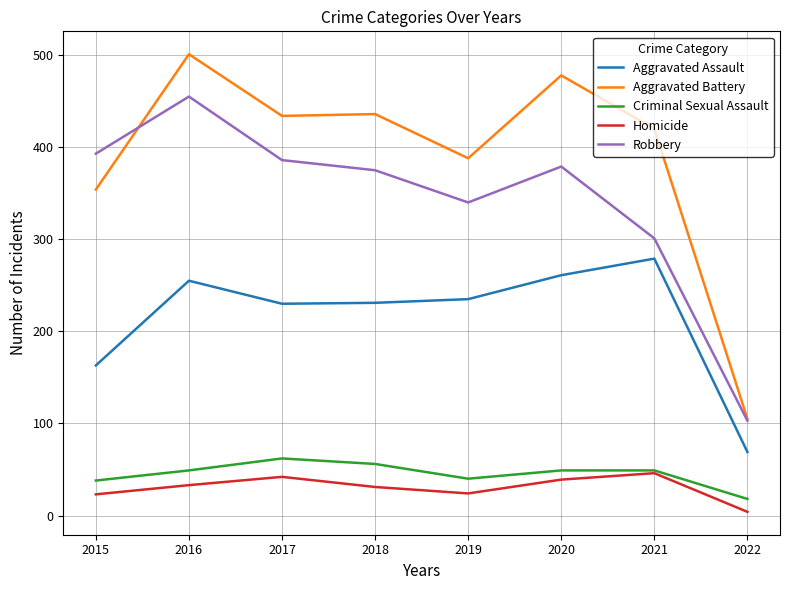

How many series are shown in this chart?

5